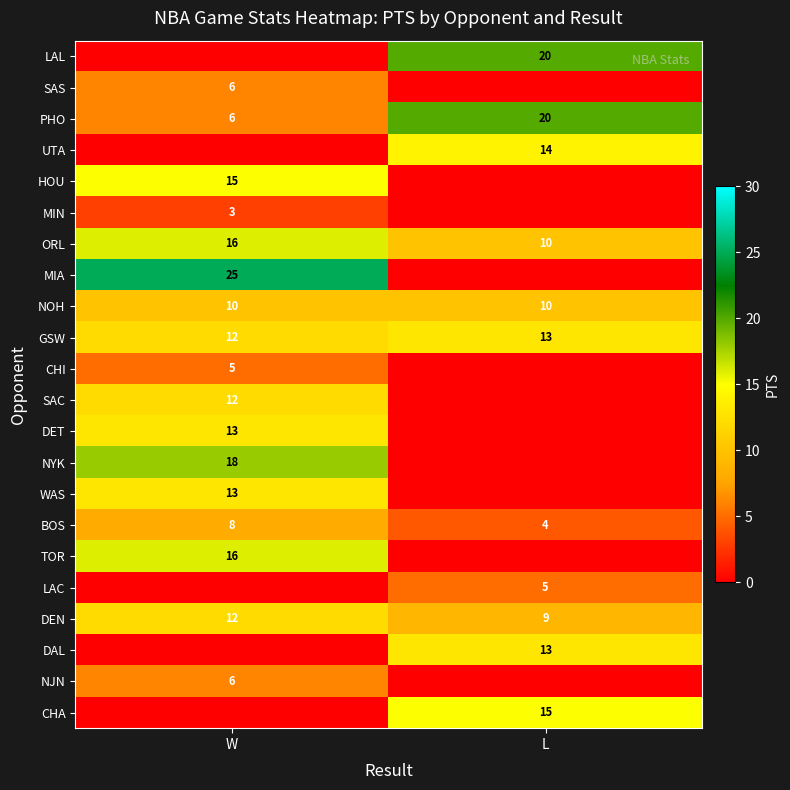

What is the total value across all series at L?

133